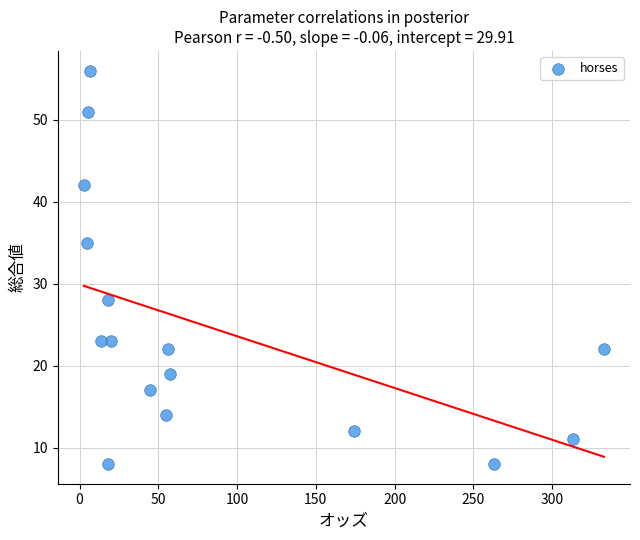

What is the range of Y values (max minus min)?

48